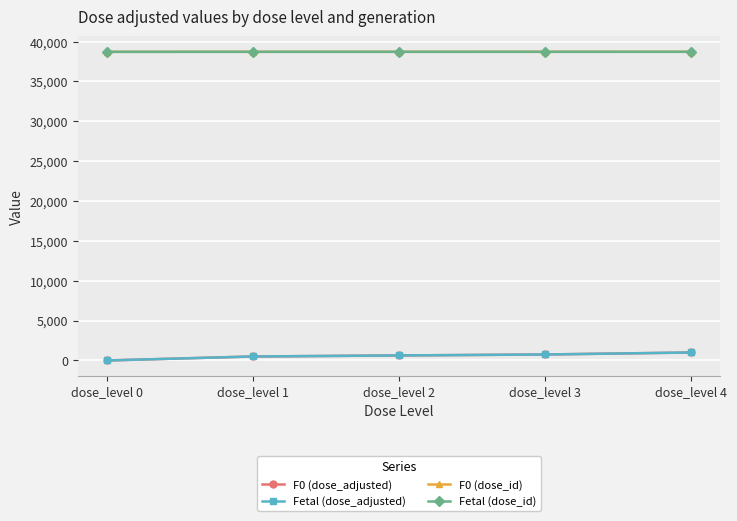

Read the F0 (dose_id) value at dose_level 1.

38720